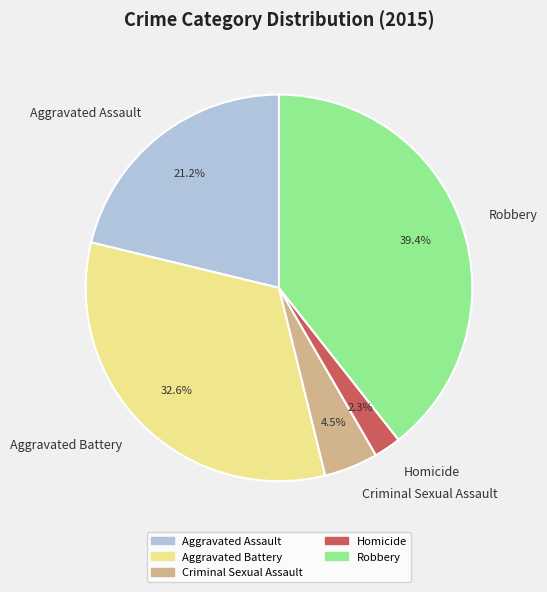

Rank the categories by value from highest to lowest.

Robbery, Aggravated Battery, Aggravated Assault, Criminal Sexual Assault, Homicide